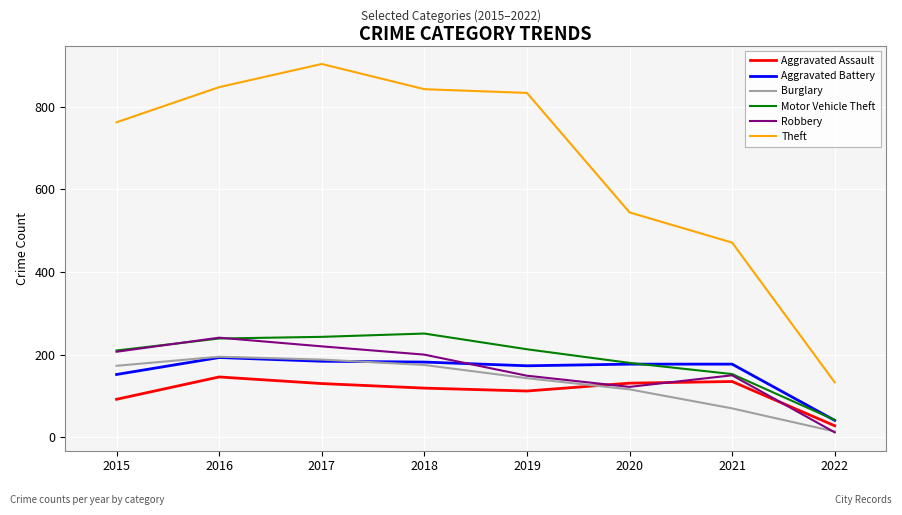

What is the spread (max minus min) of values at 2020?

428